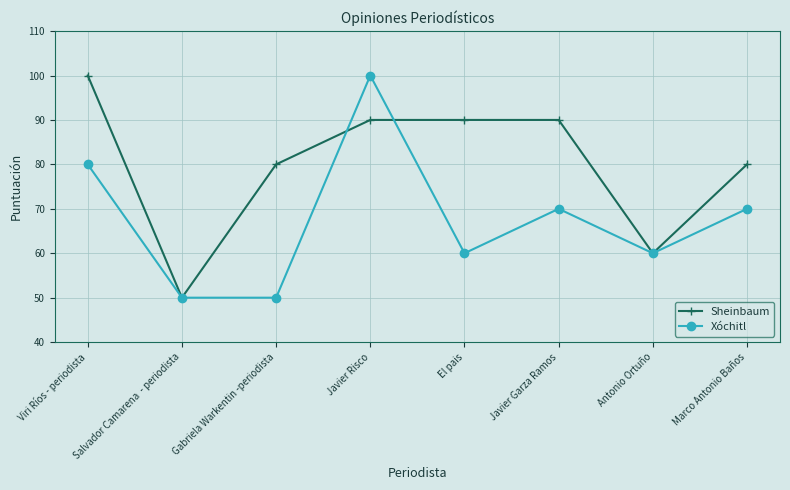

At Javier Risco, list the series in order from largest to smallest.

Xóchitl, Sheinbaum